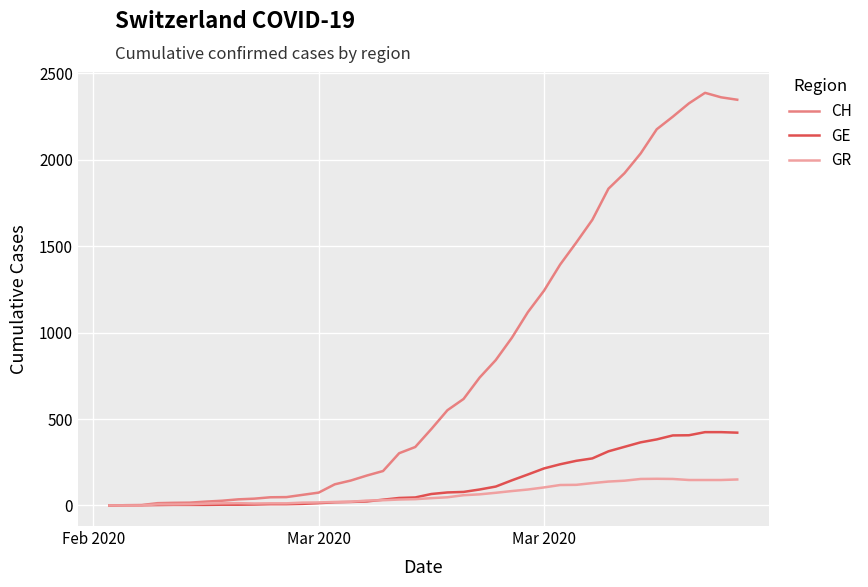

Which series has the widest spread of values?

CH